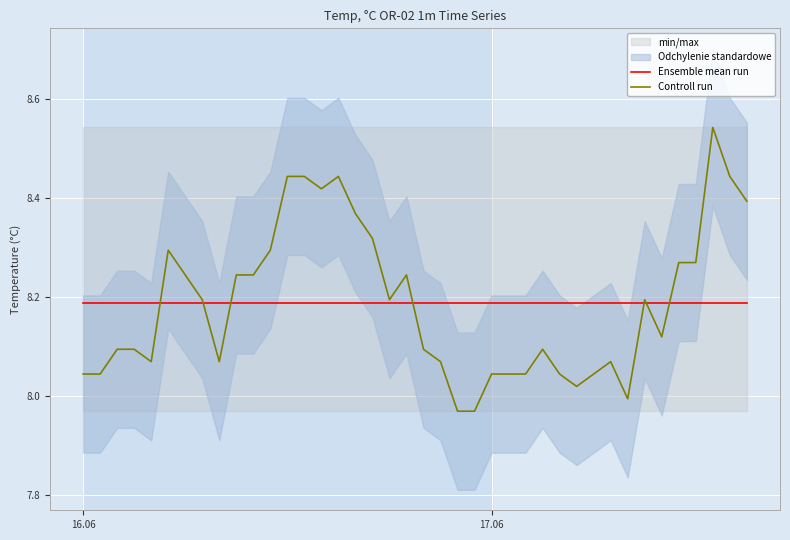

List the series in order of their peak value, lowest first.

Ensemble mean run, Controll run